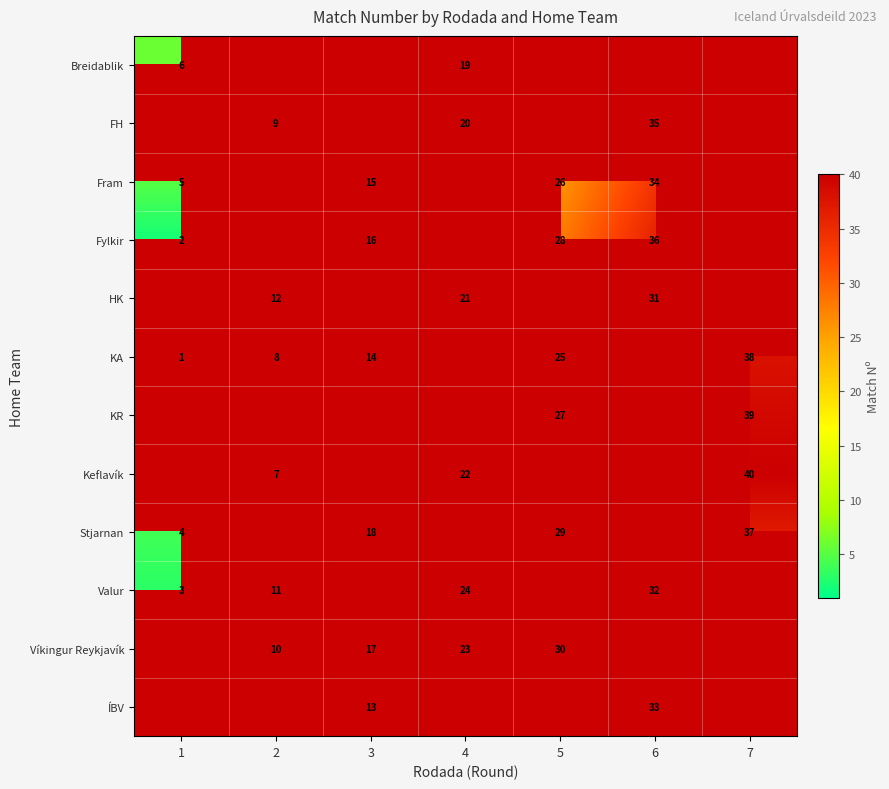

True or false: Keflavík has a value of 35 at 4.

False